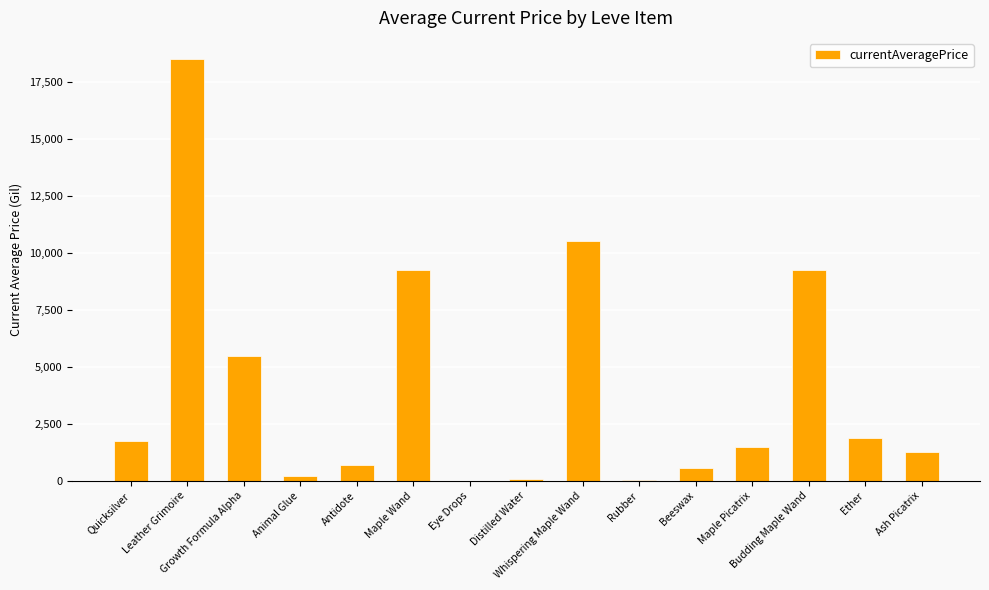

What is the sum of all values?

60992.6